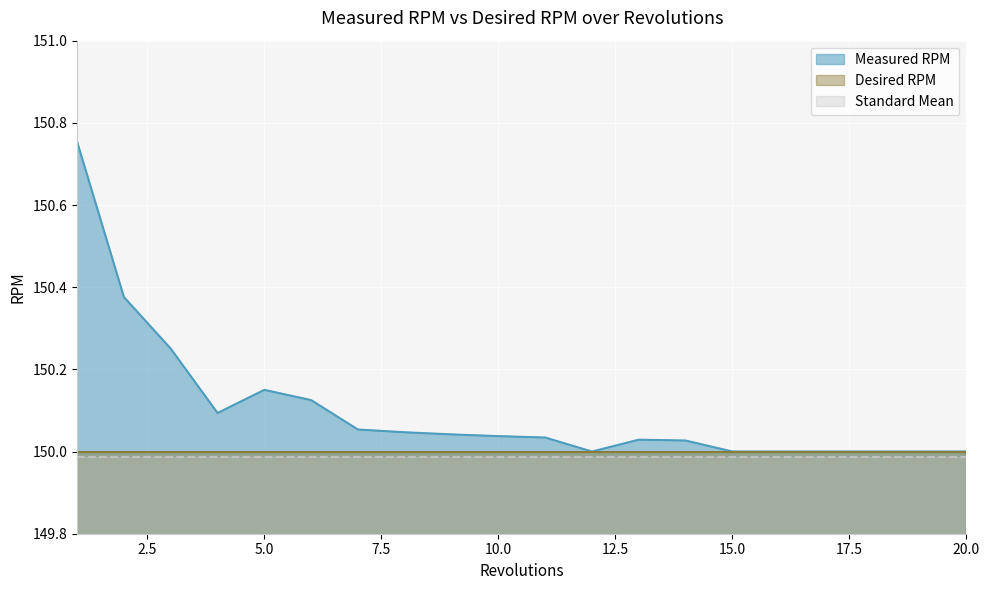

How many lines are shown in the chart?

3